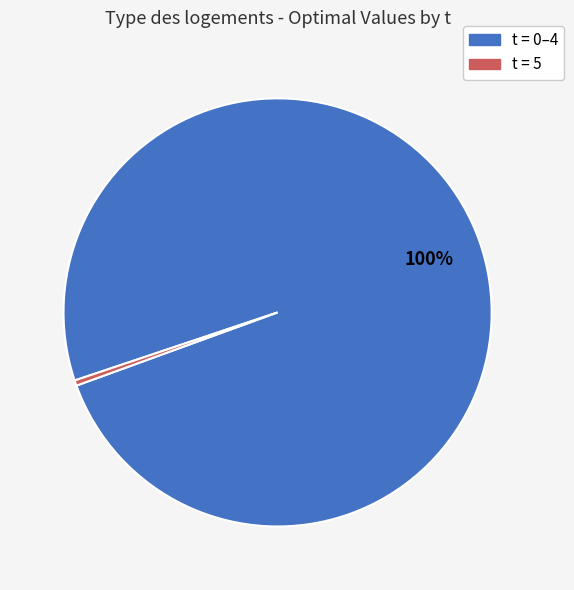

To the nearest percent, what is the average slice percentage?

50%